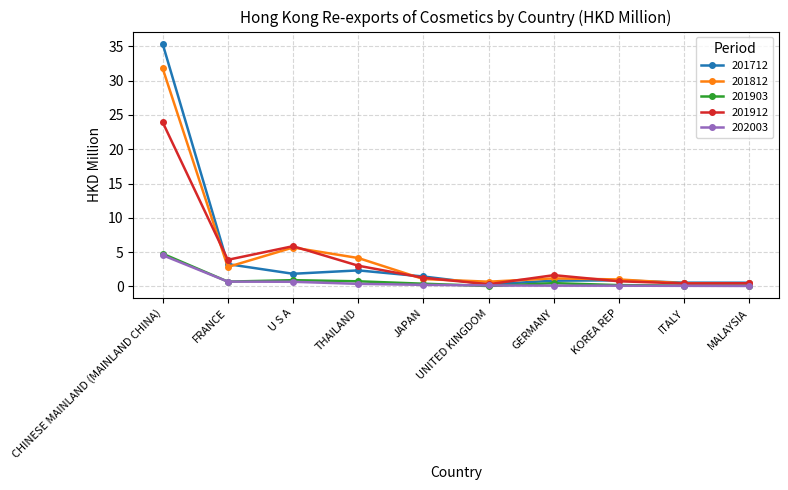

Is it true that 201903 equals 8.3 at CHINESE MAINLAND (MAINLAND CHINA)?

False